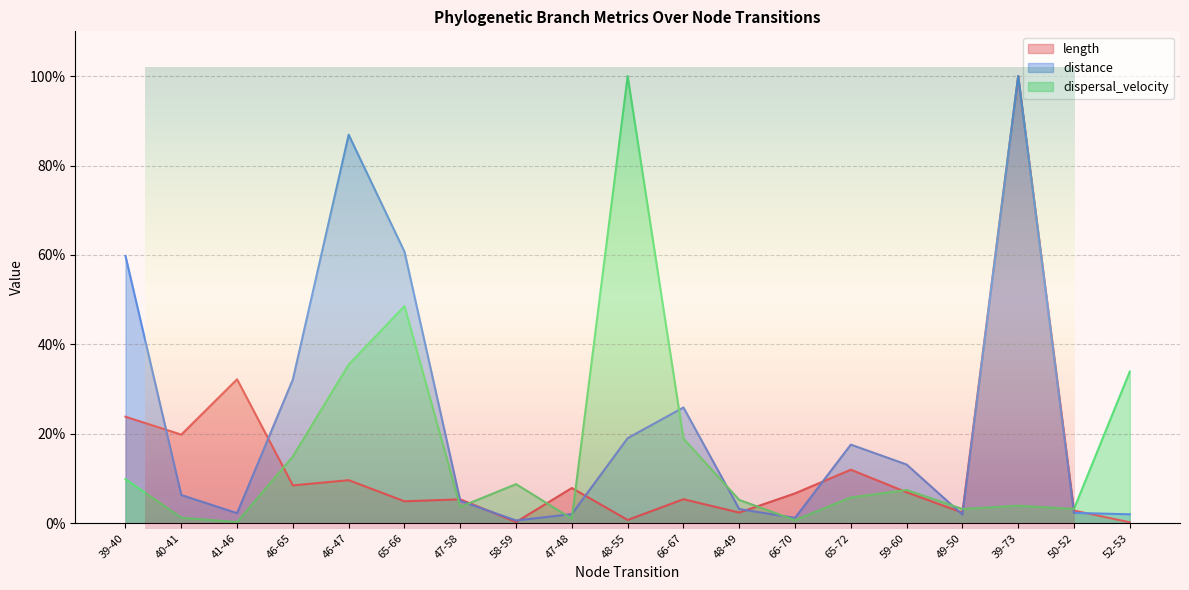

How many lines are shown in the chart?

3